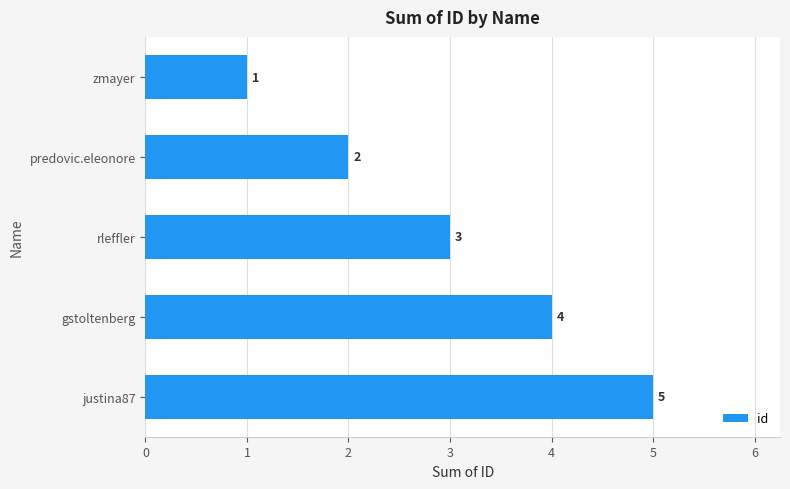

What is the label of the 4th bar from the top?

gstoltenberg